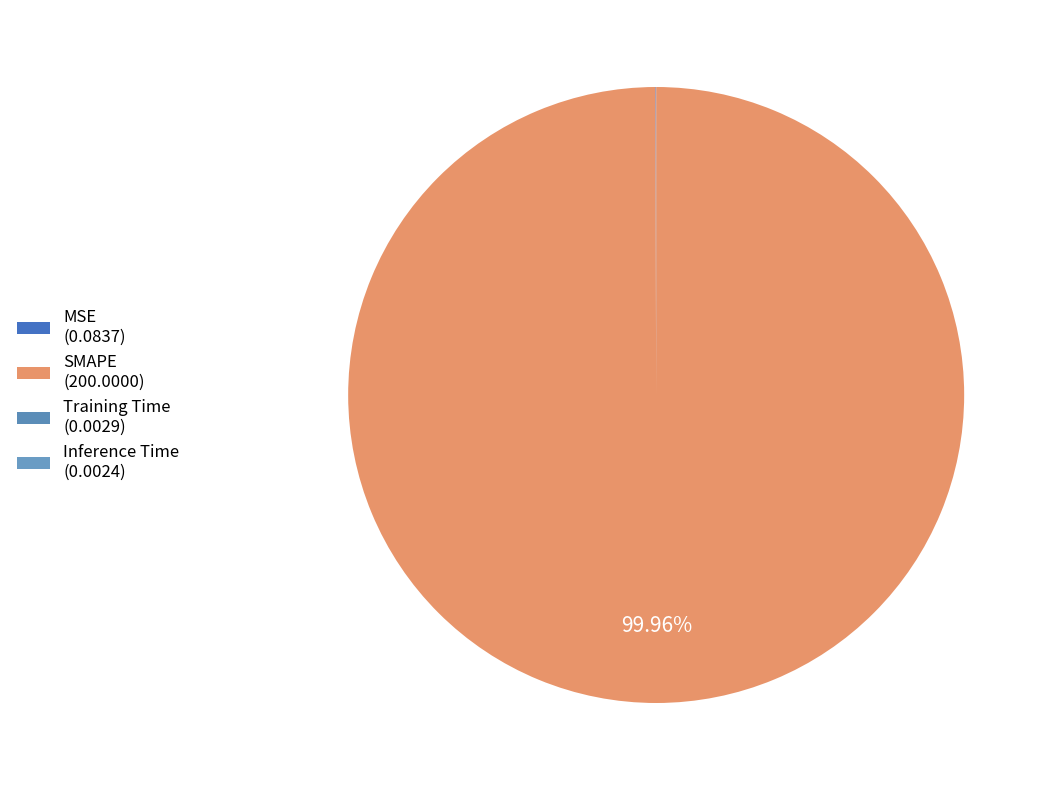

To the nearest percent, what is the difference between the largest and smallest slice percentages?

100%